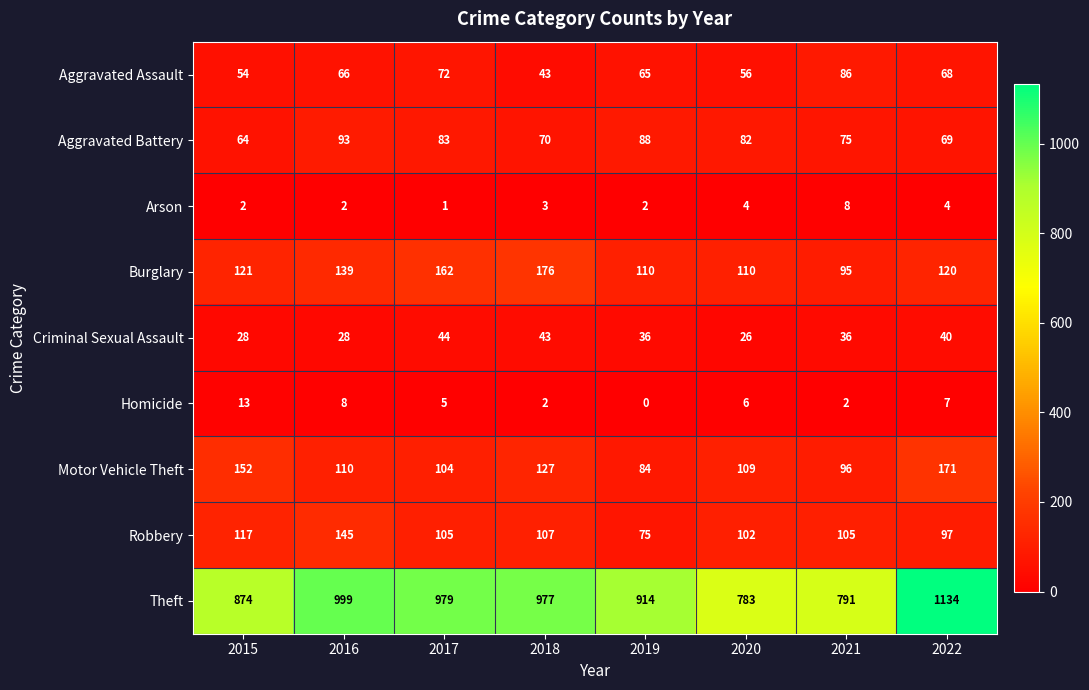

How many distinct data groups are displayed?

9